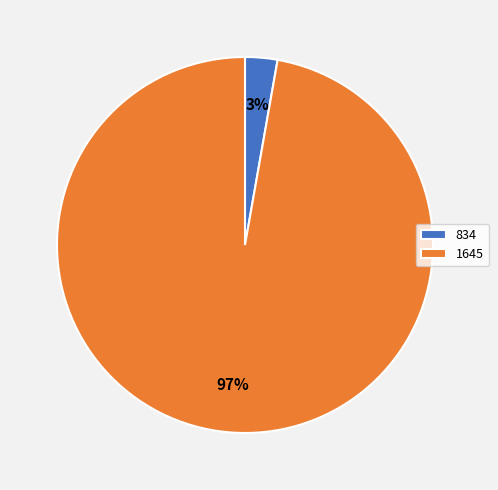

To the nearest percent, what is the average slice percentage?

50%